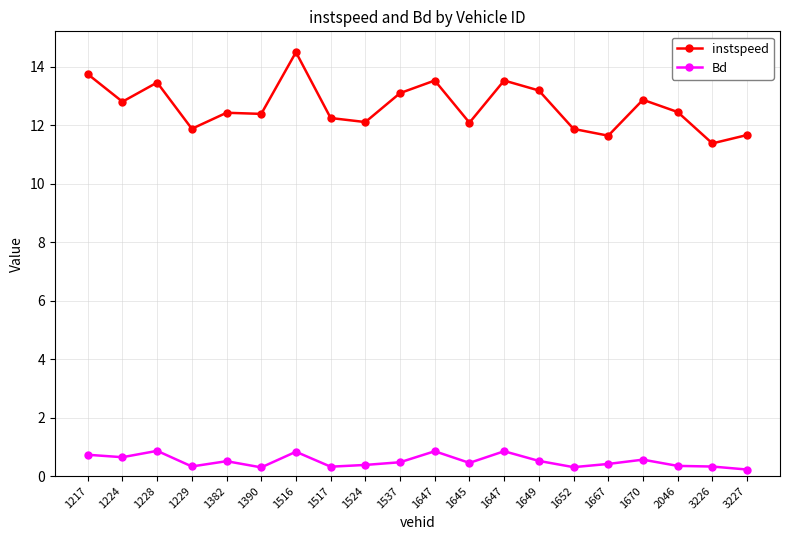

True or false: Bd has more than 1 points higher than both neighbors.

True